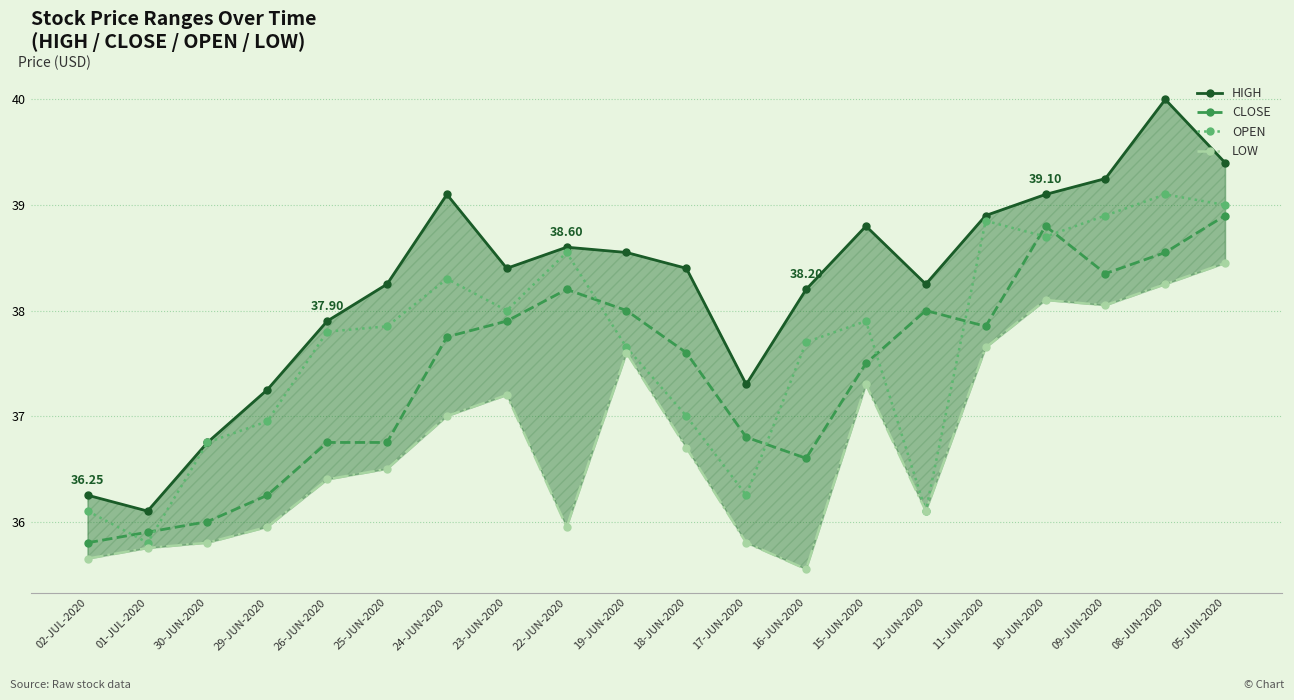

Does the chart have visible grid lines?

Yes